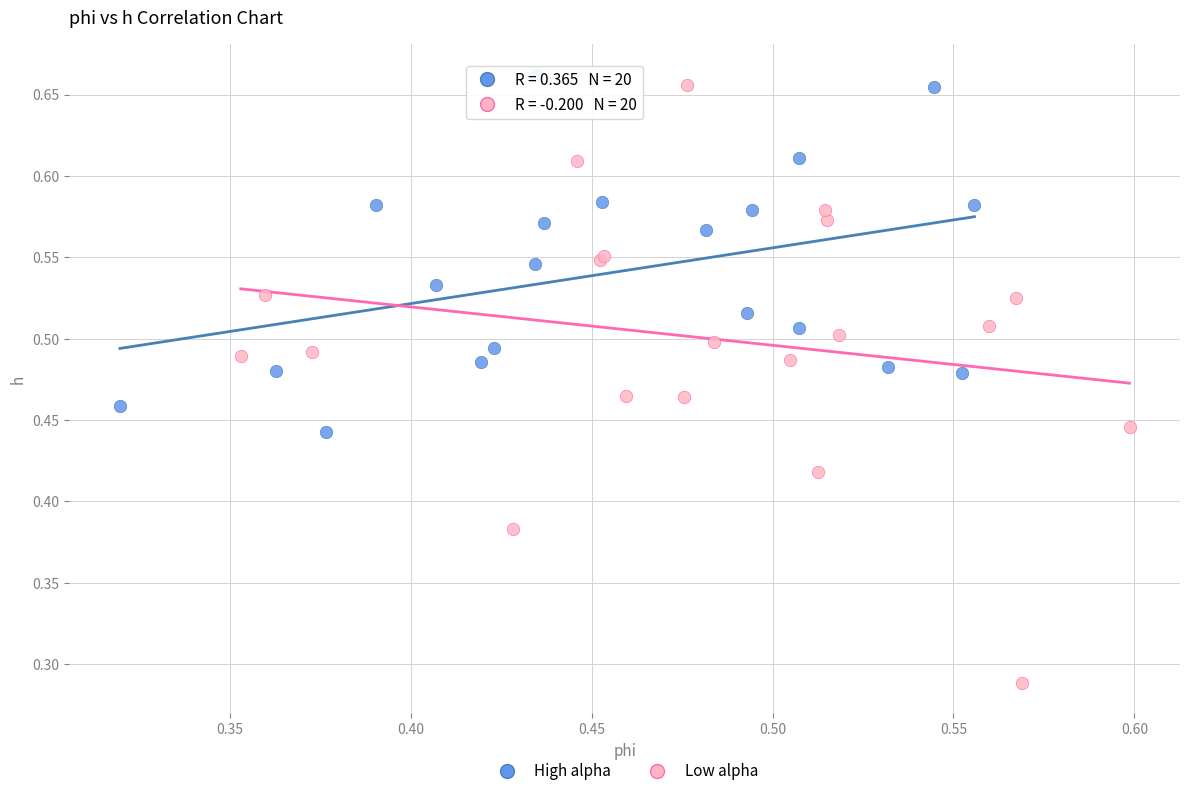

Which series has the widest spread of Y values?

Low alpha